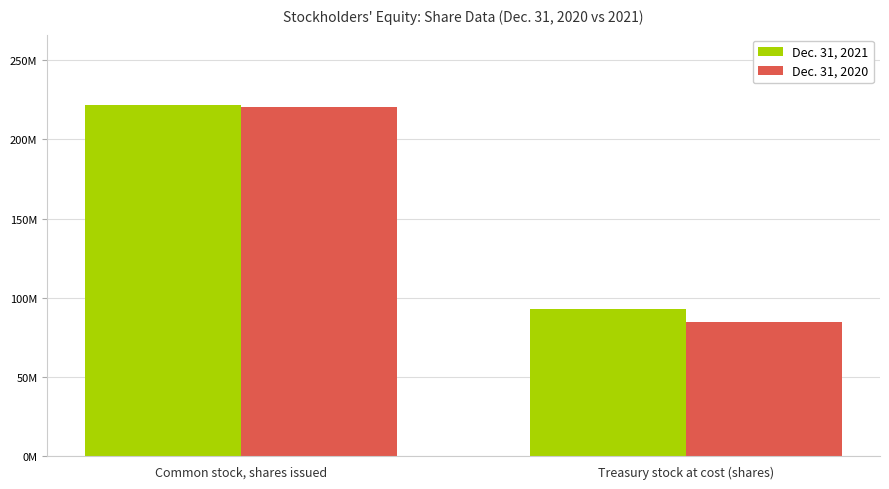

What is the label of the 2nd bar from the right?

Common stock, shares issued